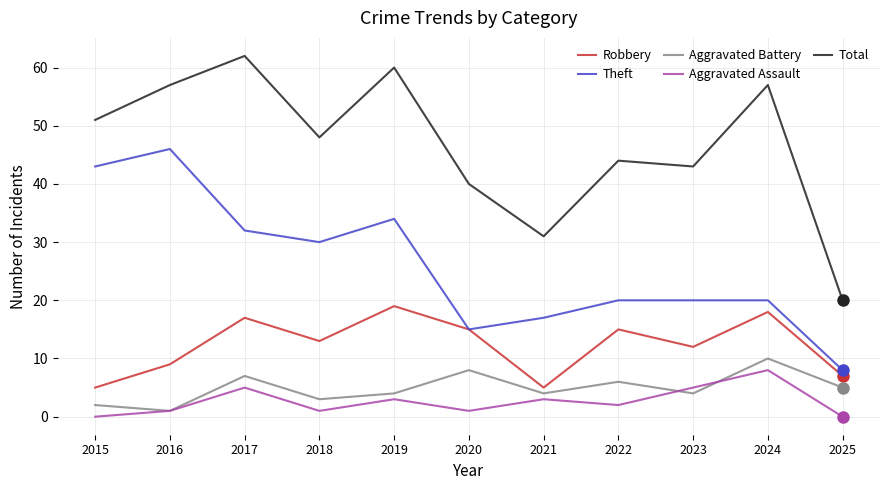

What is the total value across all series at 2017?

123